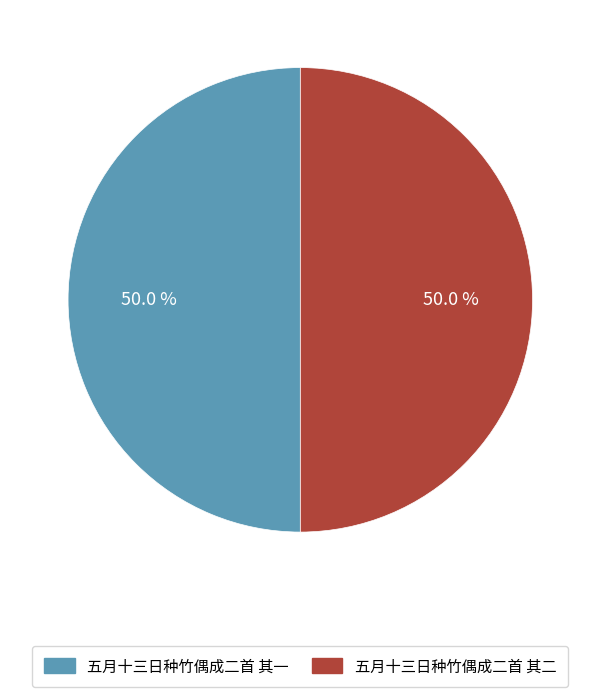

What percentage is the 五月十三日种竹偶成二首 其二 slice, to the nearest percent?

50%